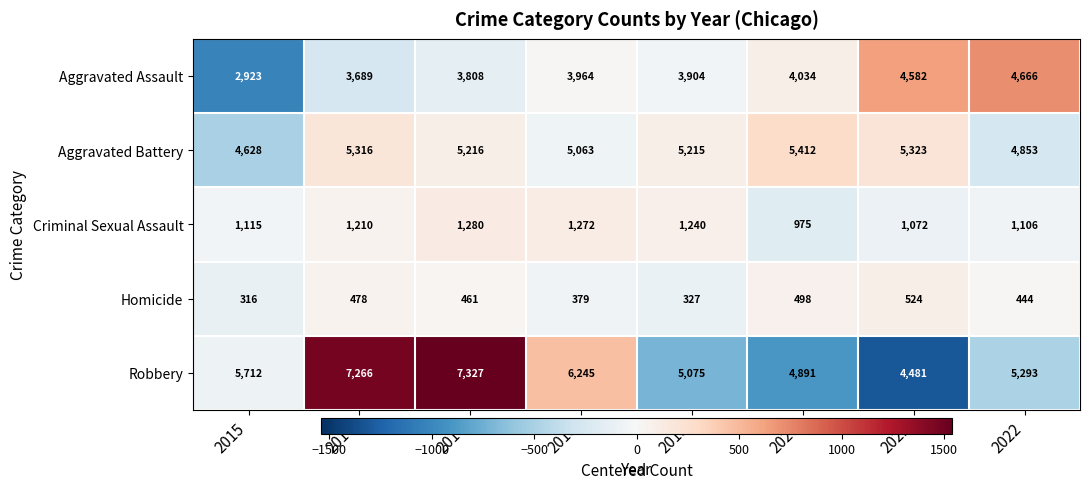

How many categories are shown in the chart?

8